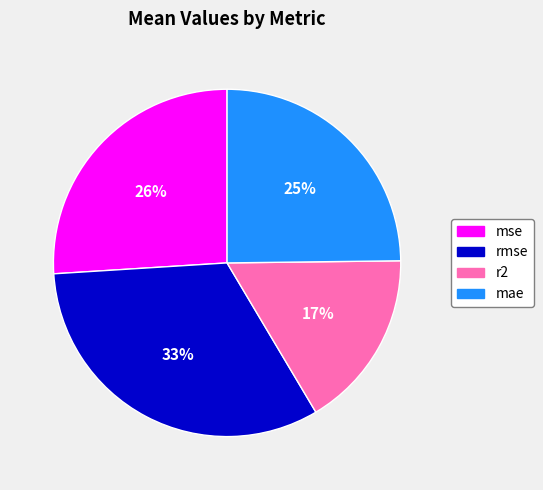

To the nearest percent, what is the difference between the r2 and rmse slice percentages?

16%